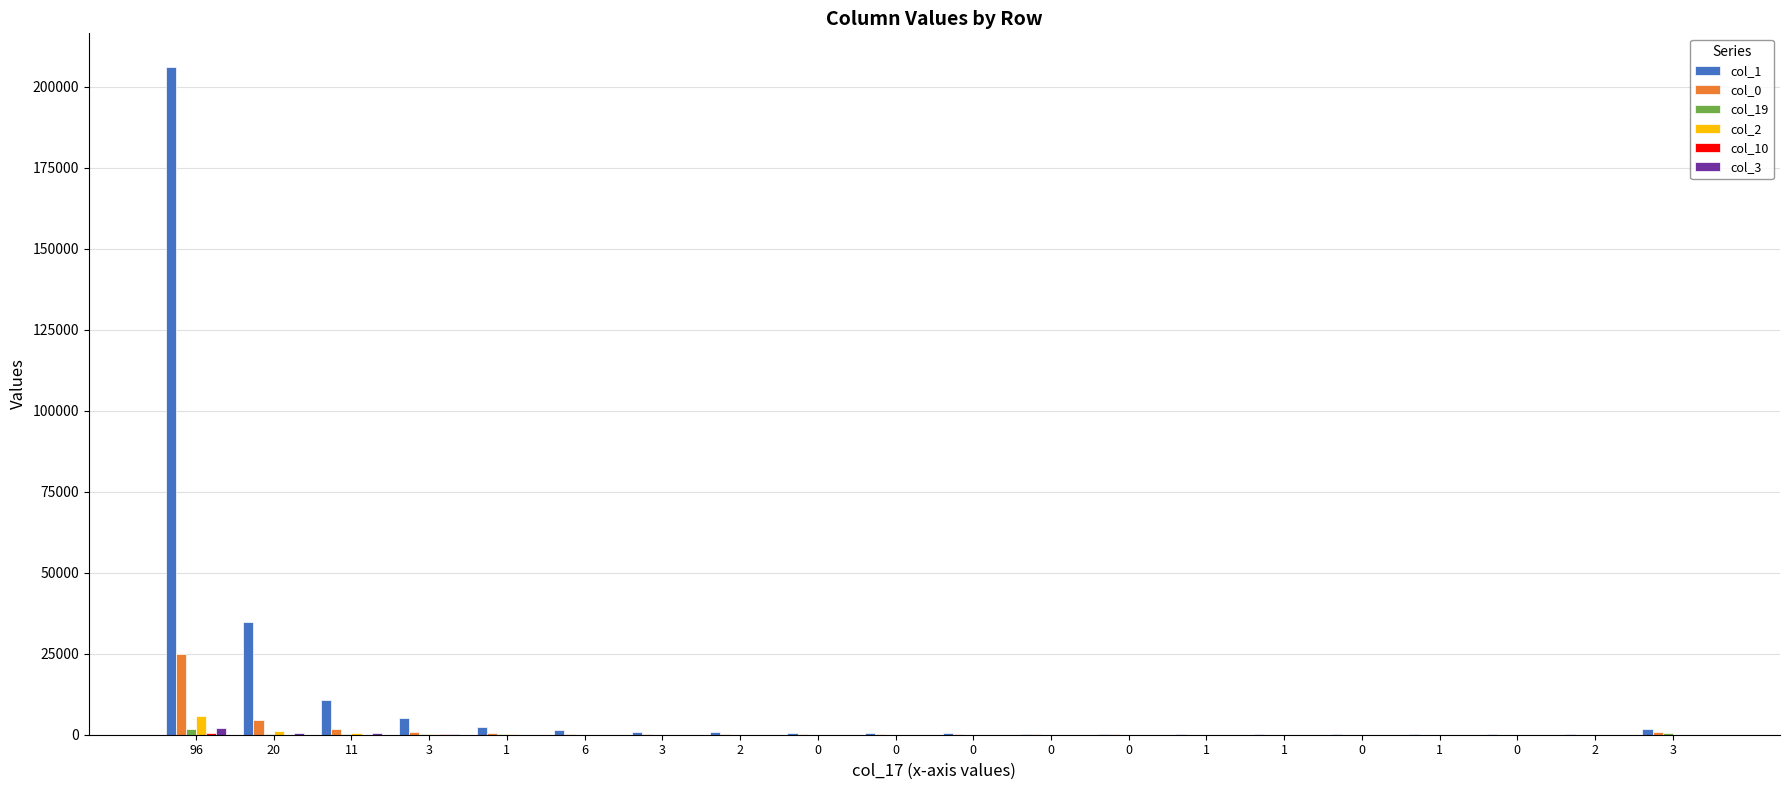

What value does the col_2 series have at 6, to the nearest 100?

100